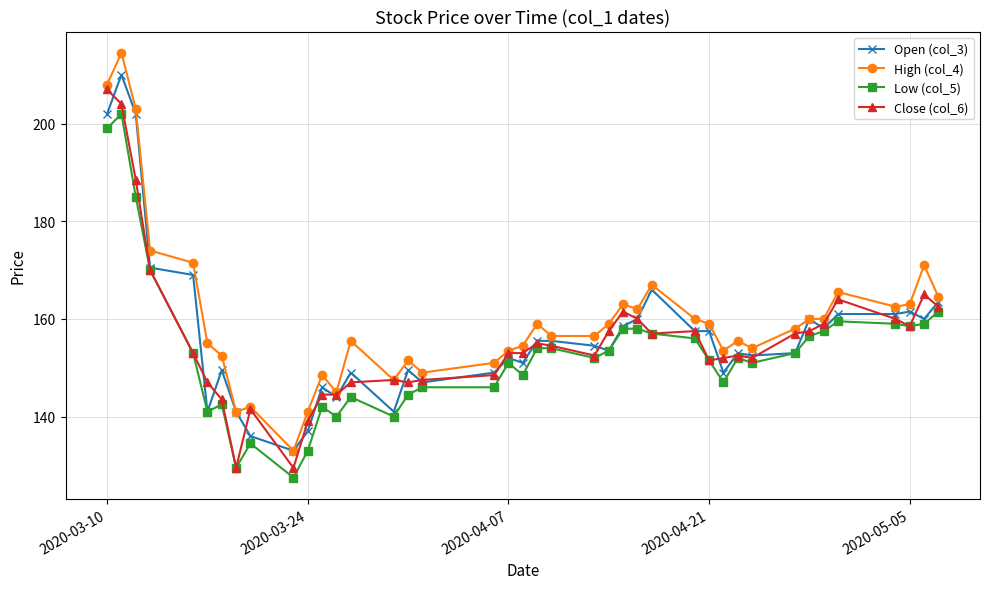

Which series has the widest spread of values?

High (col_4)